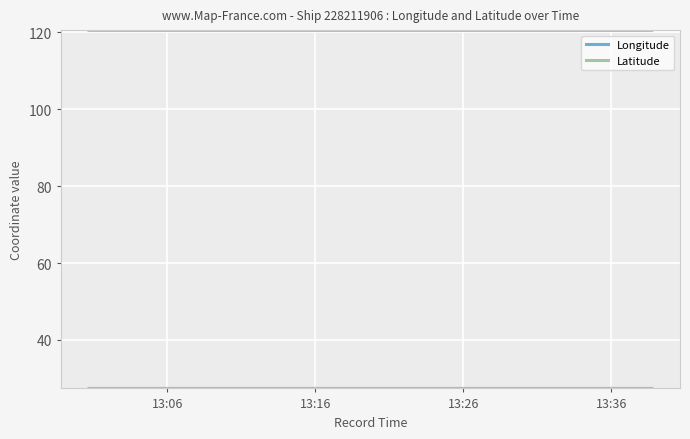

Count the number of data series in this chart.

2